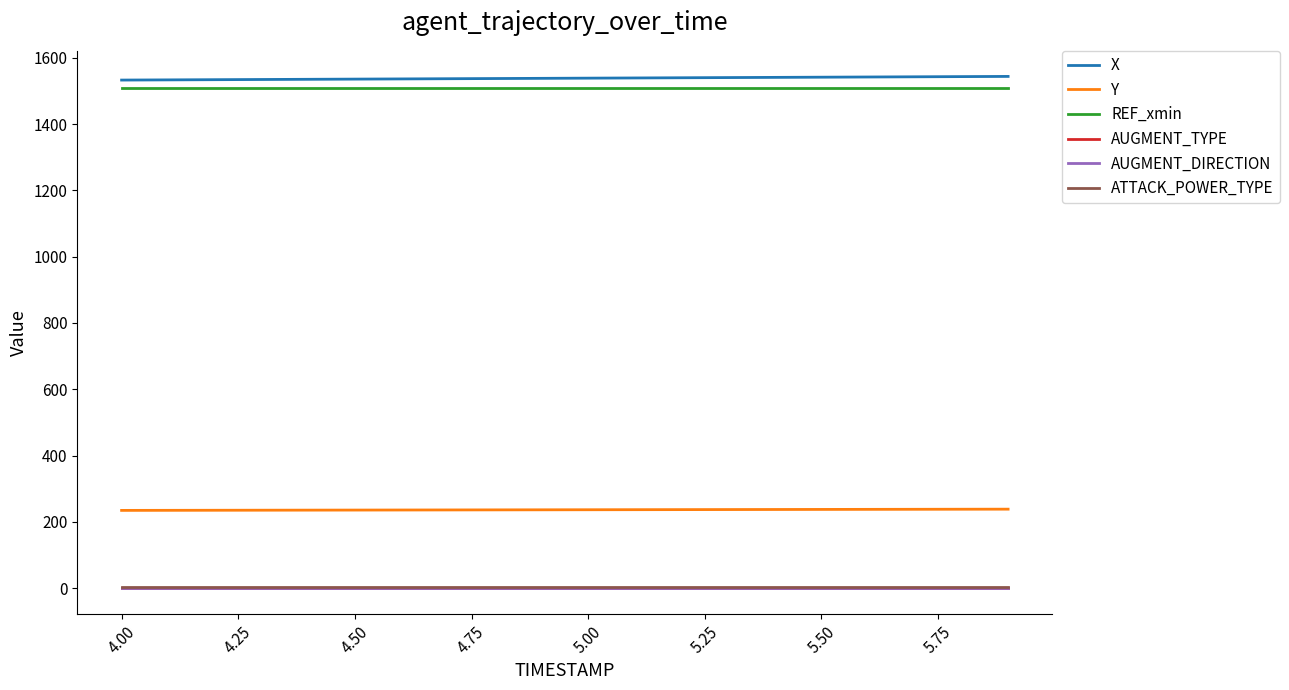

What is the sum of all X values?

30772.8